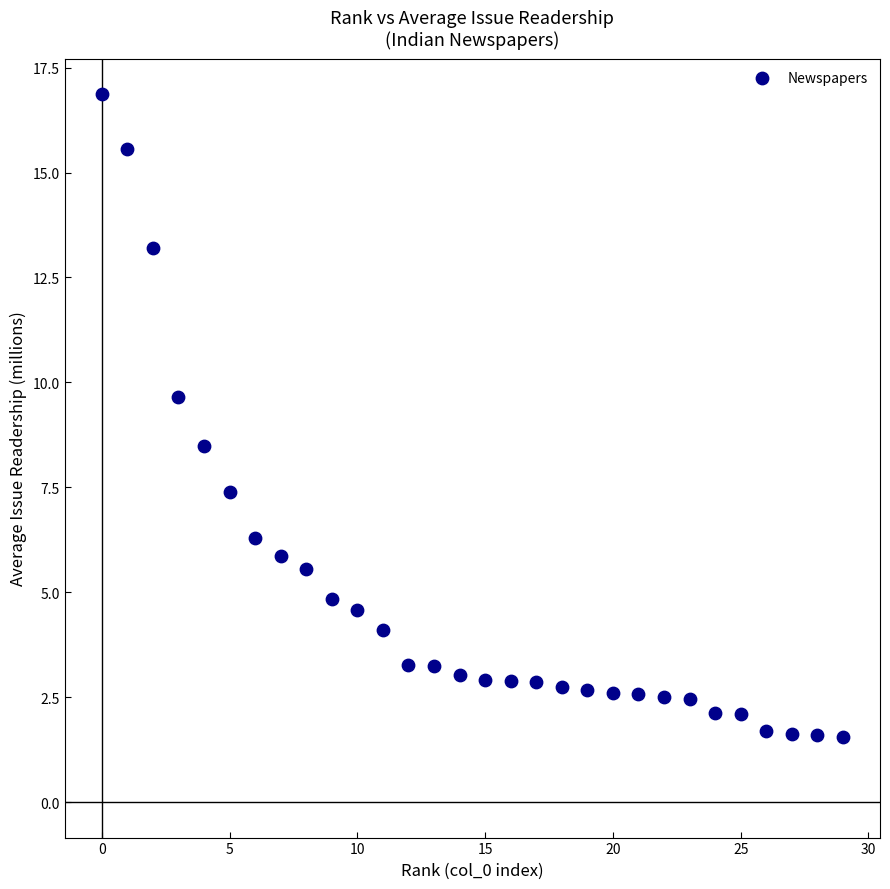

What is the range of Y values (max minus min)?

15.3